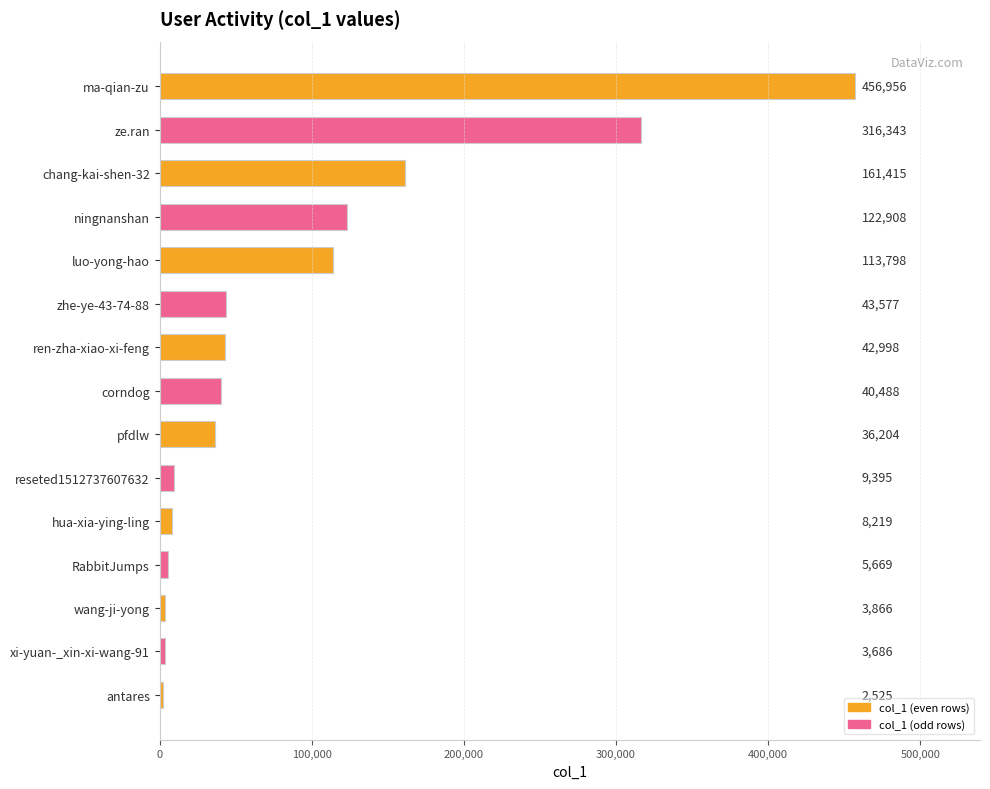

How many values are below 40488?

7